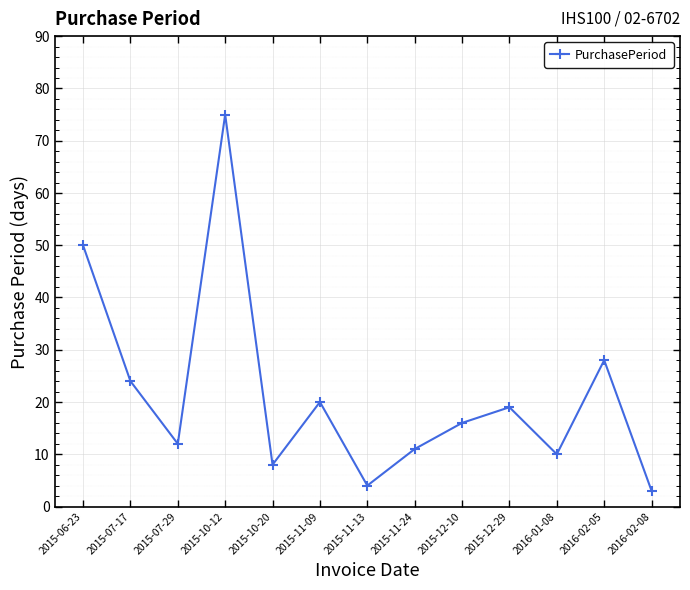

Count the number of data series in this chart.

1